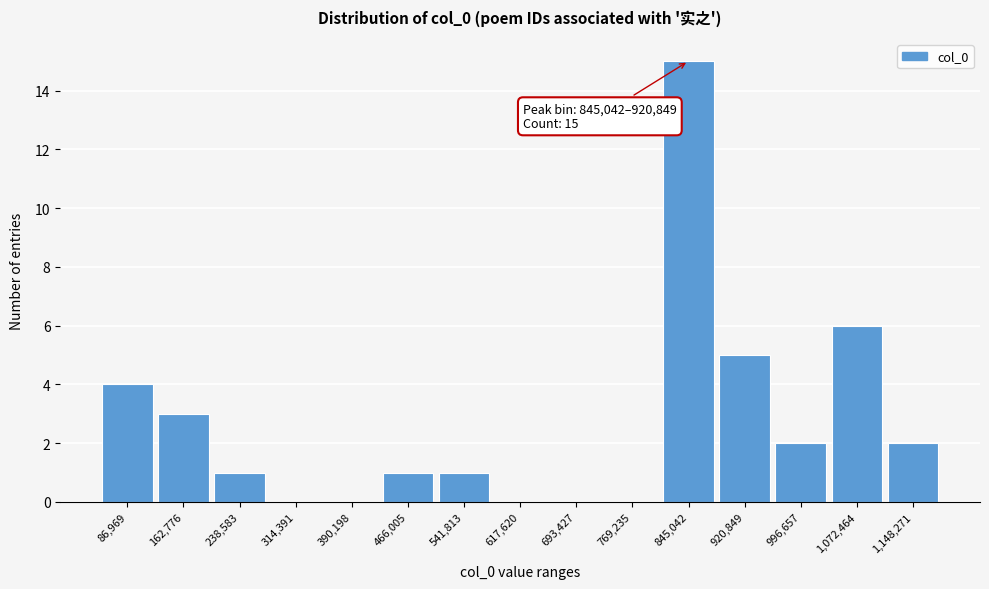

Reading right to left, transcribe all the data shown in this chart.

1,148,271=2	1,072,464=6	996,657=2	920,849=5	845,042=15	769,235=0	693,427=0	617,620=0	541,813=1	466,005=1	390,198=0	314,391=0	238,583=1	162,776=3	86,969=4